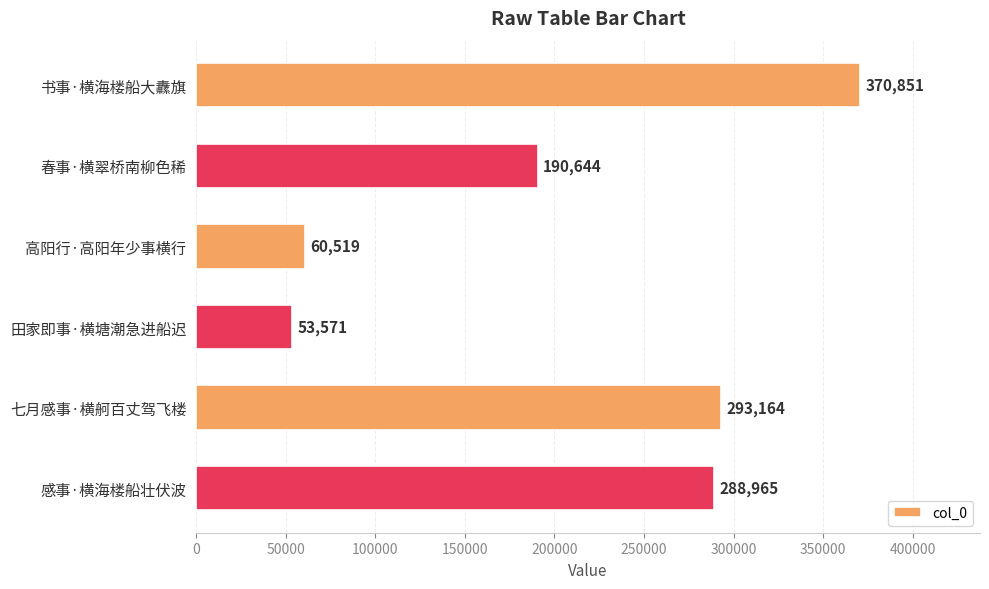

Is it true that the value at 感事·横海楼船壮伏波 is 475145?

False